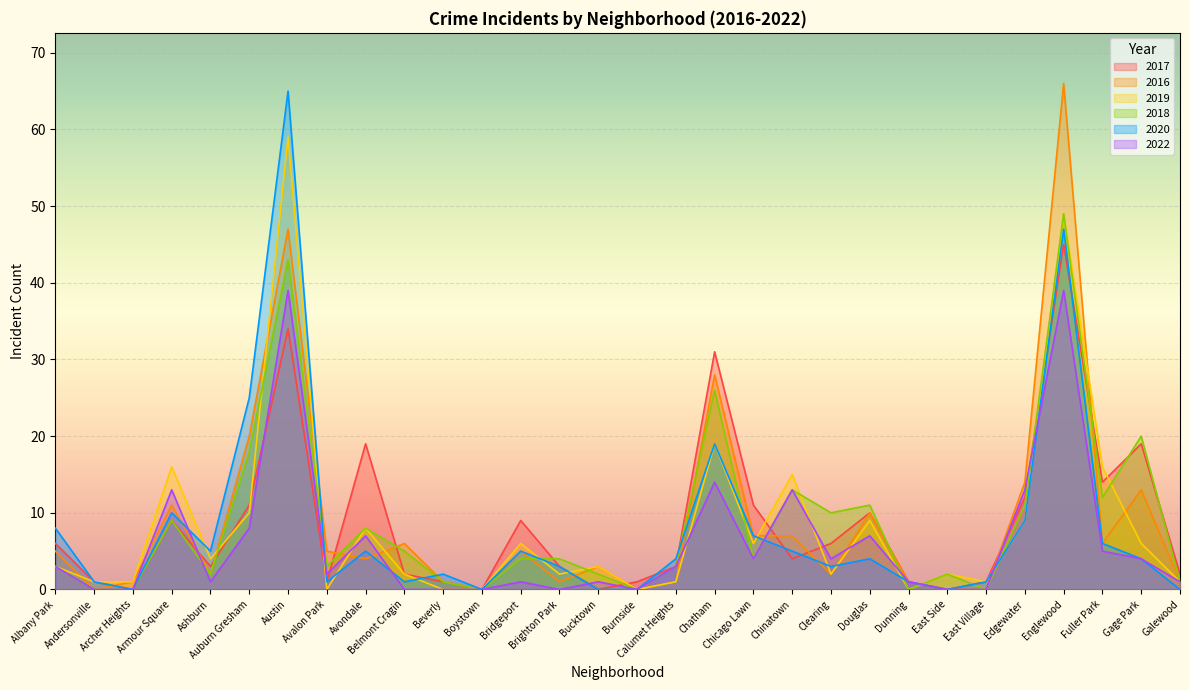

What is the average value of the 2018 series?

9